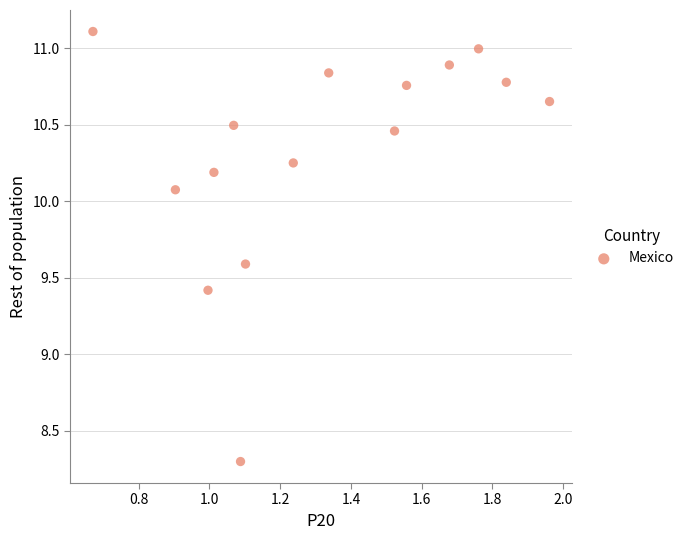

What Y value in the scatter plot is closest to 9?

9.4